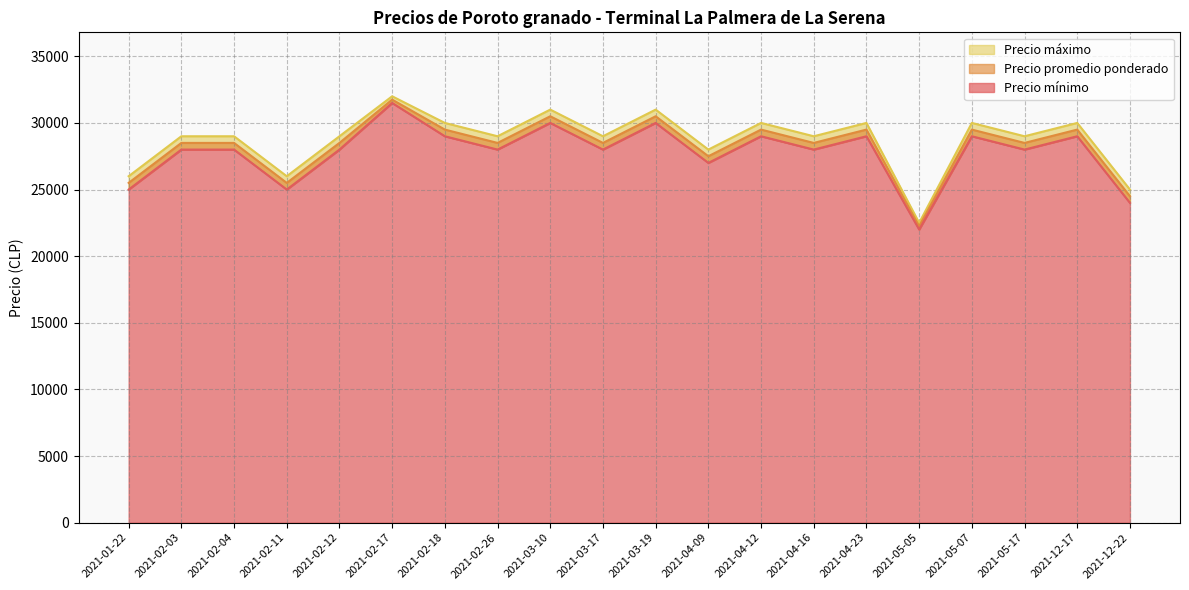

Where does the Precio máximo series first go above 29000?

2021-02-17